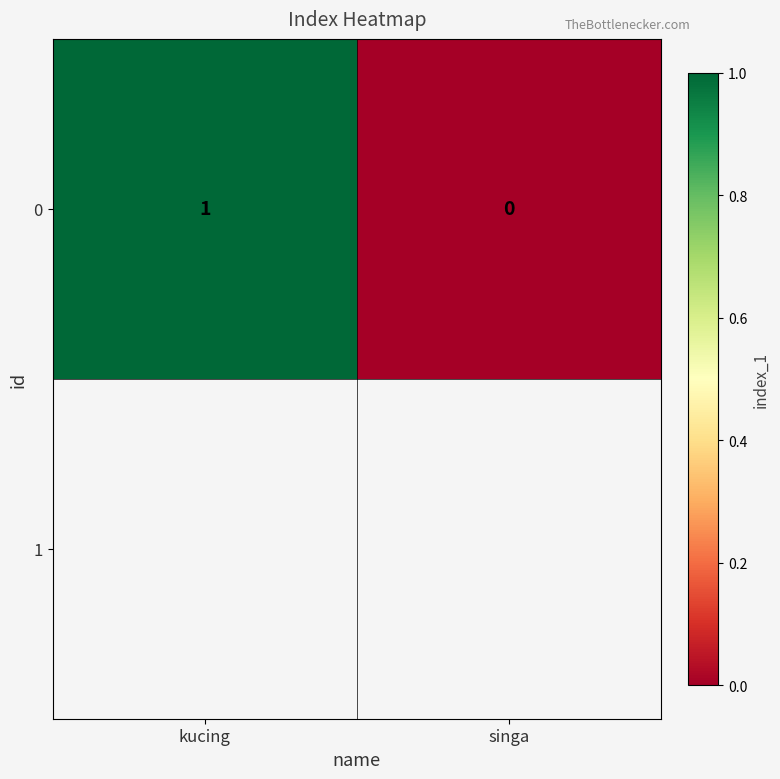

What is the sum of the values at singa and kucing?

1